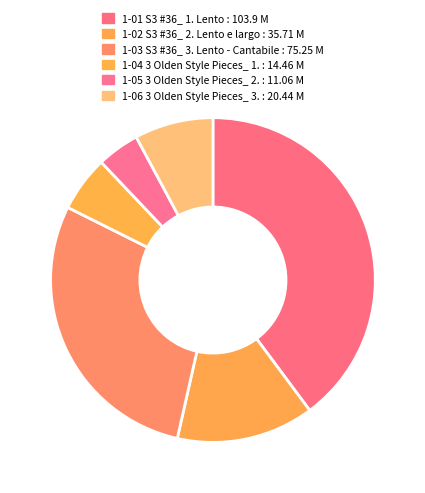

How many segments does this pie chart have?

6